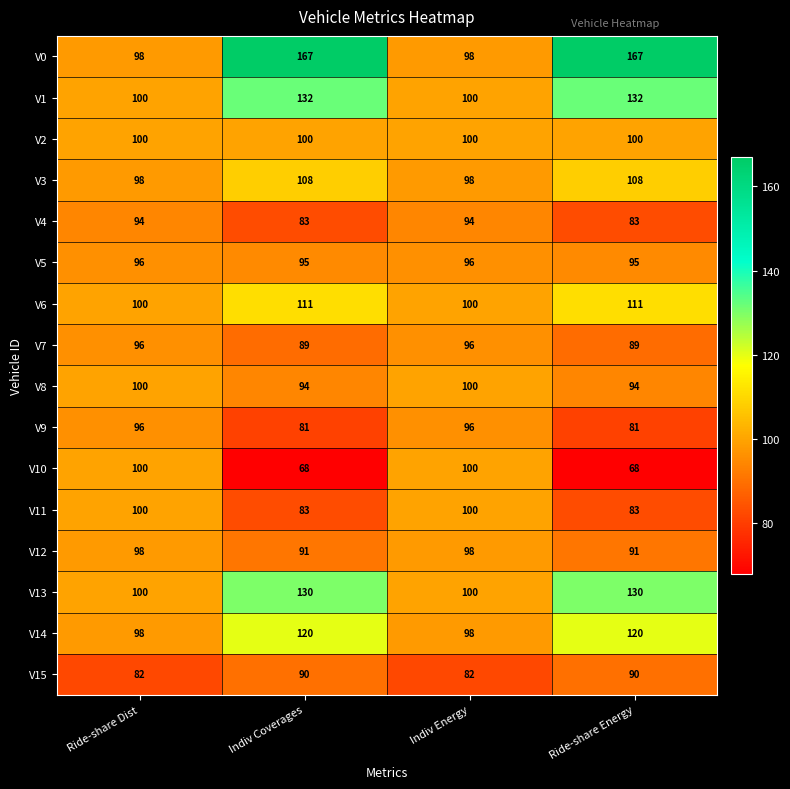

What is the total value across all series at Indiv Coverages?

1642